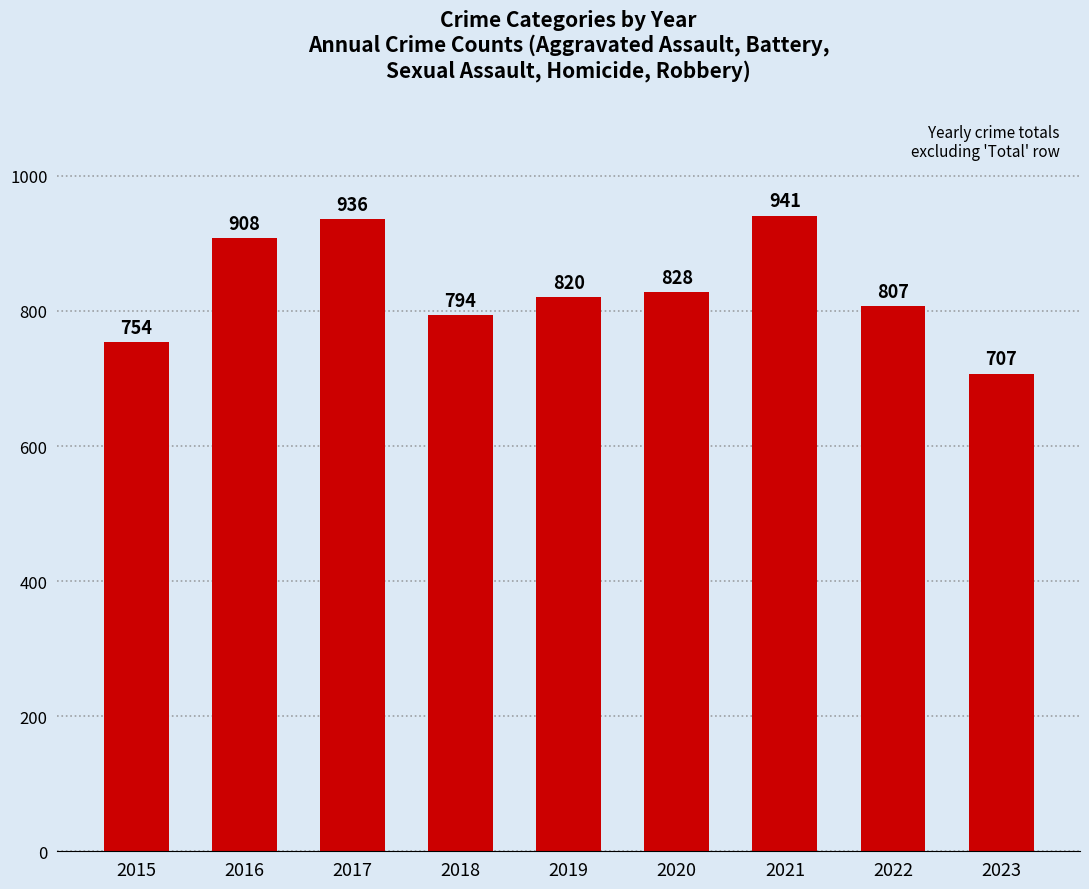

What is the minimum value shown in the chart?

707